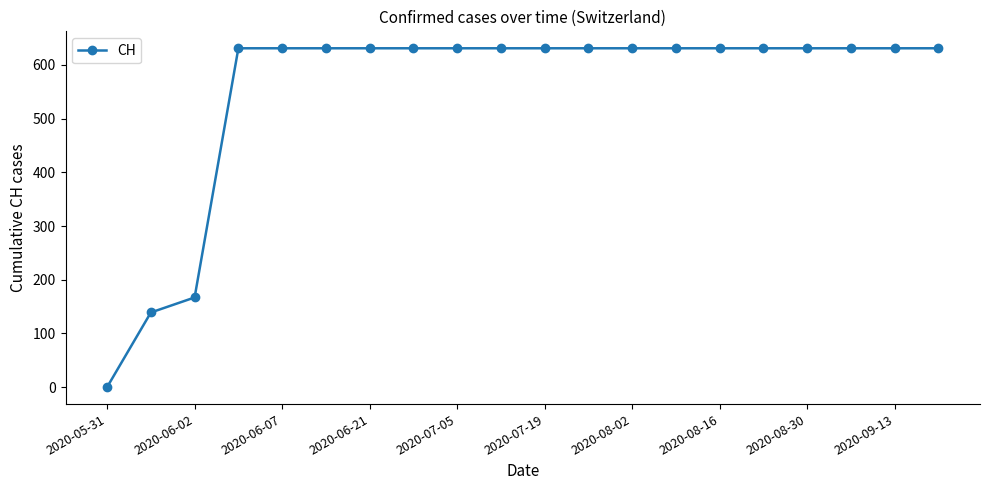

What is the greatest value displayed?

631